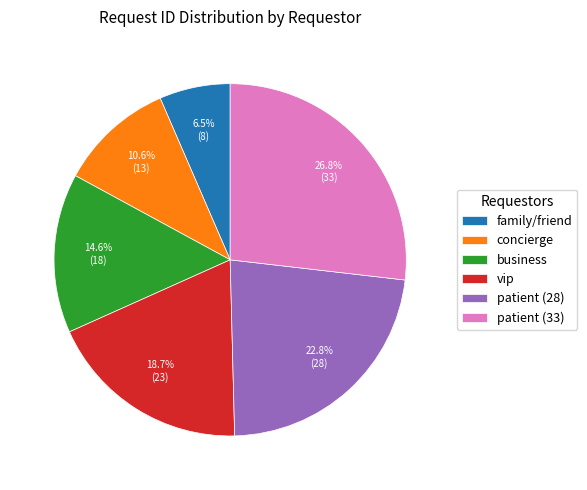

How many slices are in this pie chart?

6